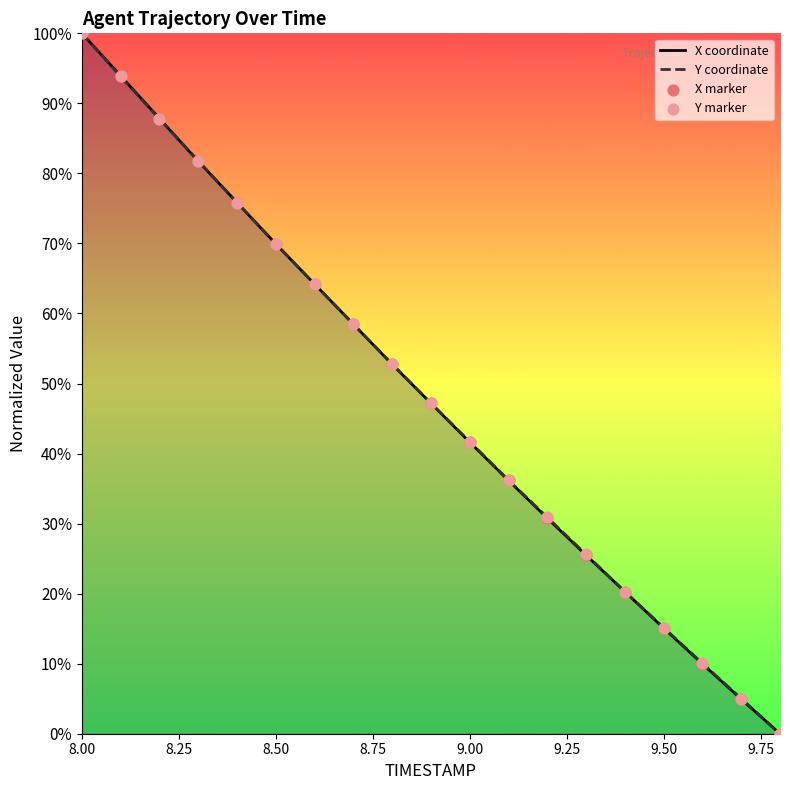

At which category is the sum across all series the highest?

8.00